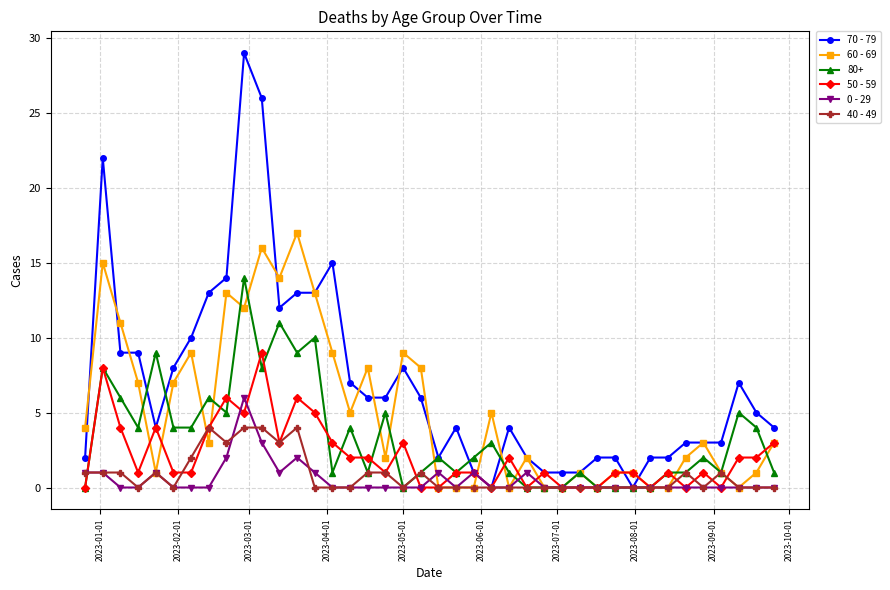

Which series has the widest spread of values?

70 - 79